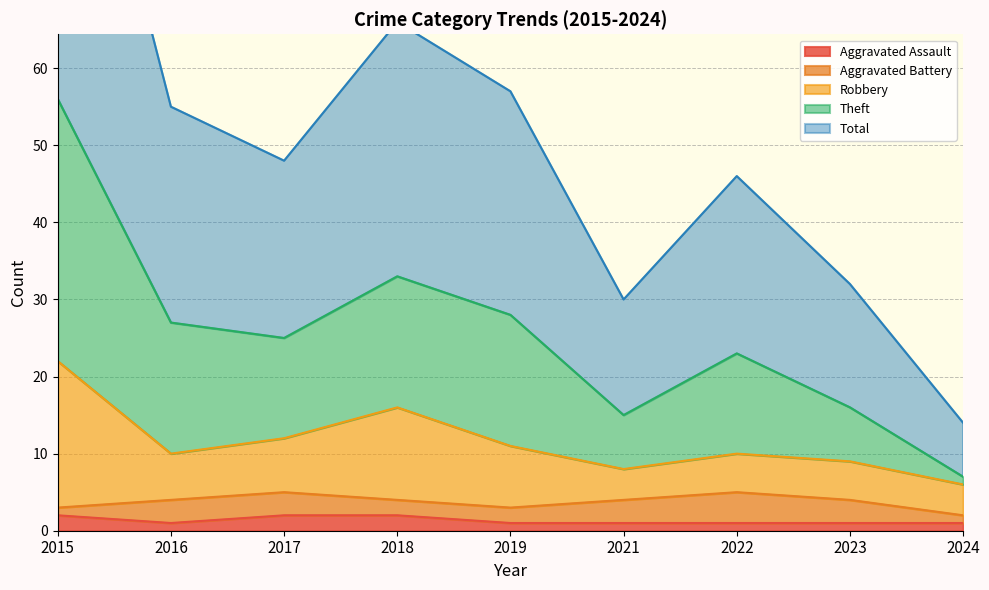

Where is the first local maximum for Total?

2018